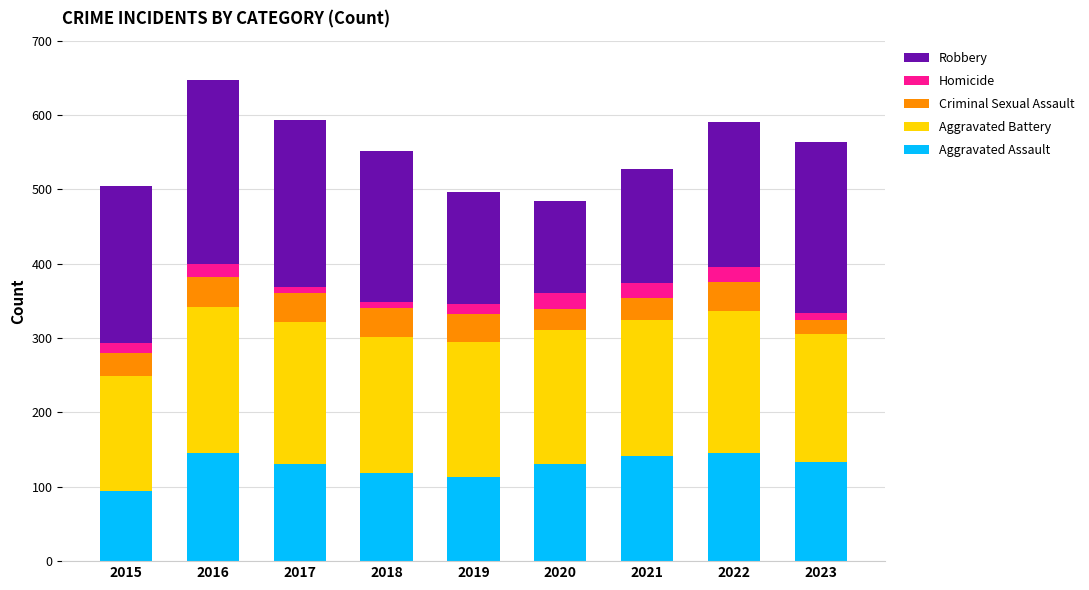

What is the total value across all series at 2021?

527